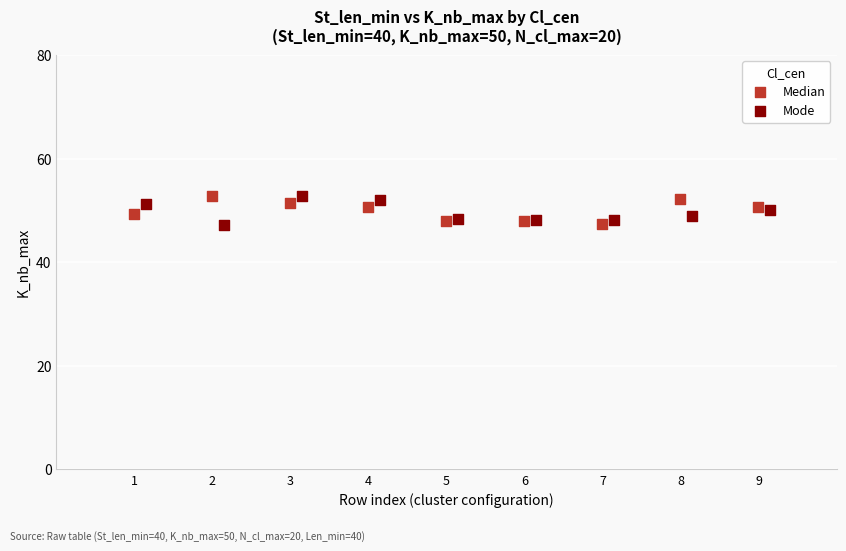

What are all the series names shown in the legend?

Median, Mode